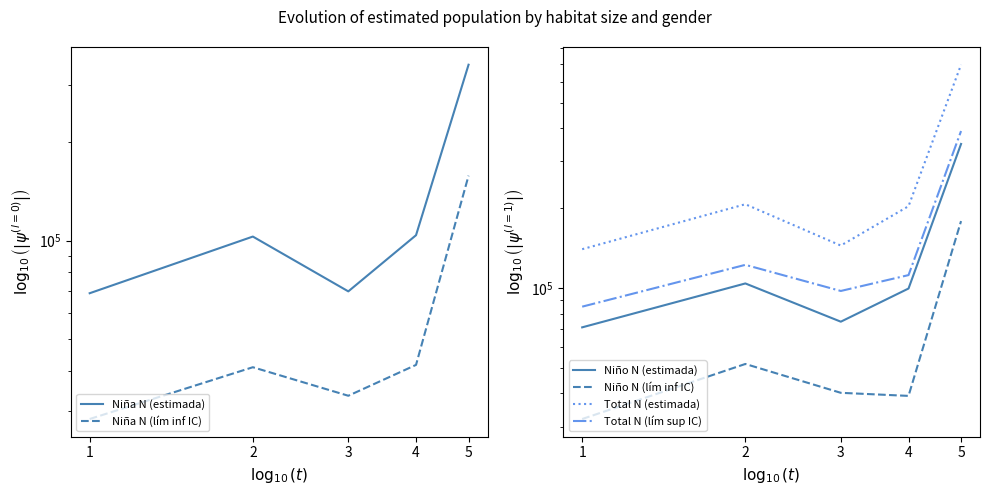

How many distinct data groups are displayed?

6